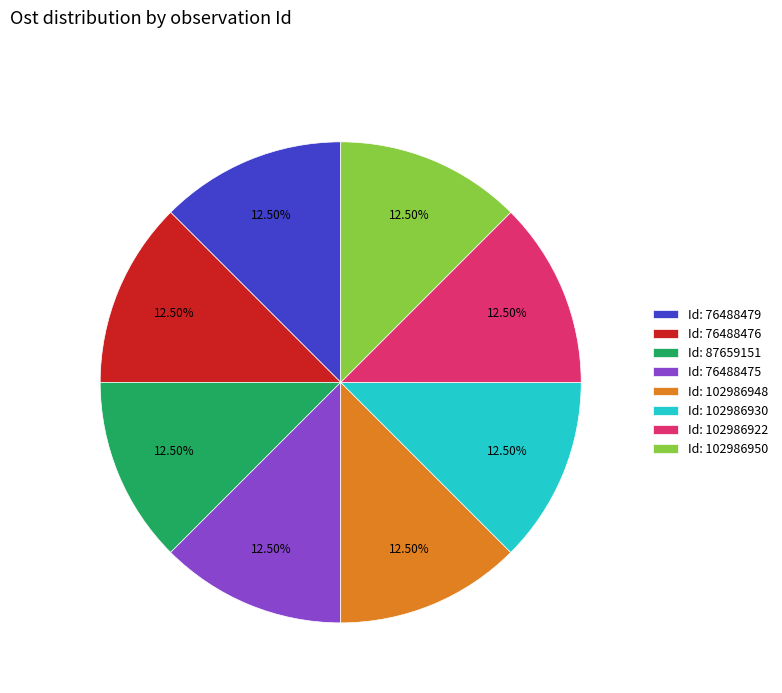

Is there a majority slice in this chart?

No